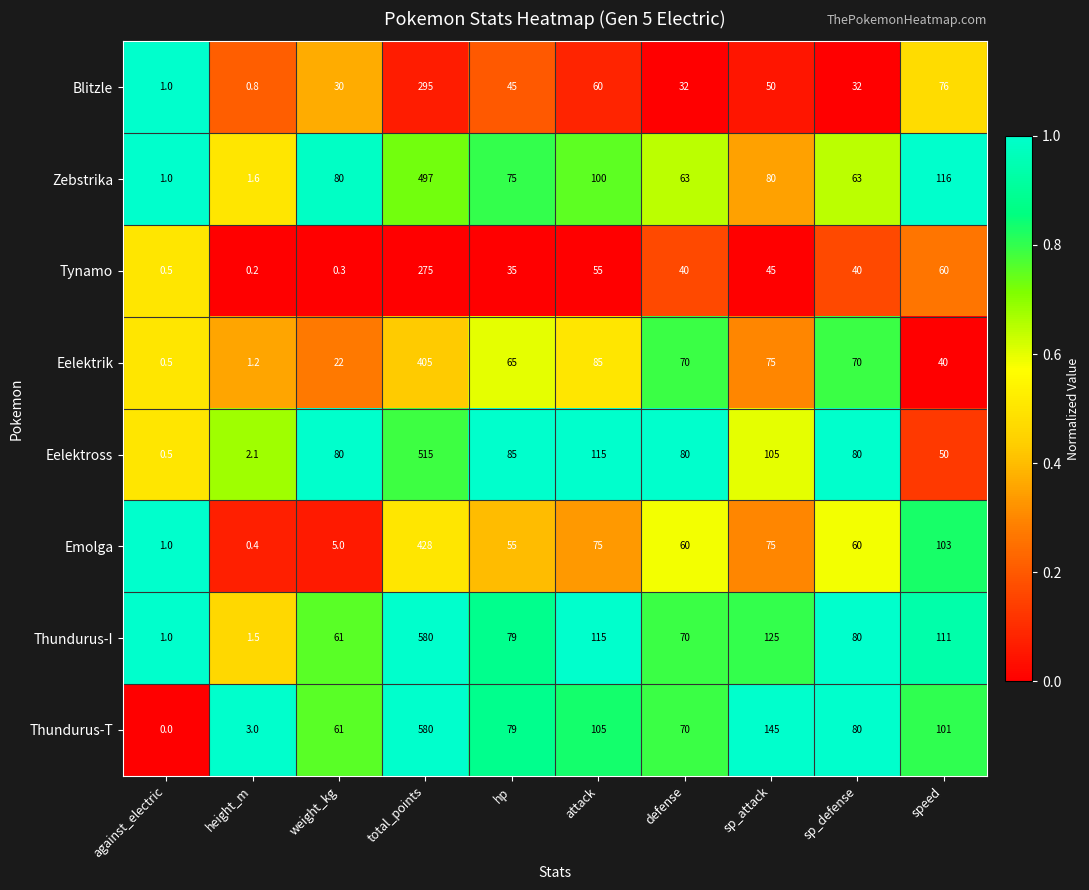

At which category does the chart reach its minimum across all series?

against_electric